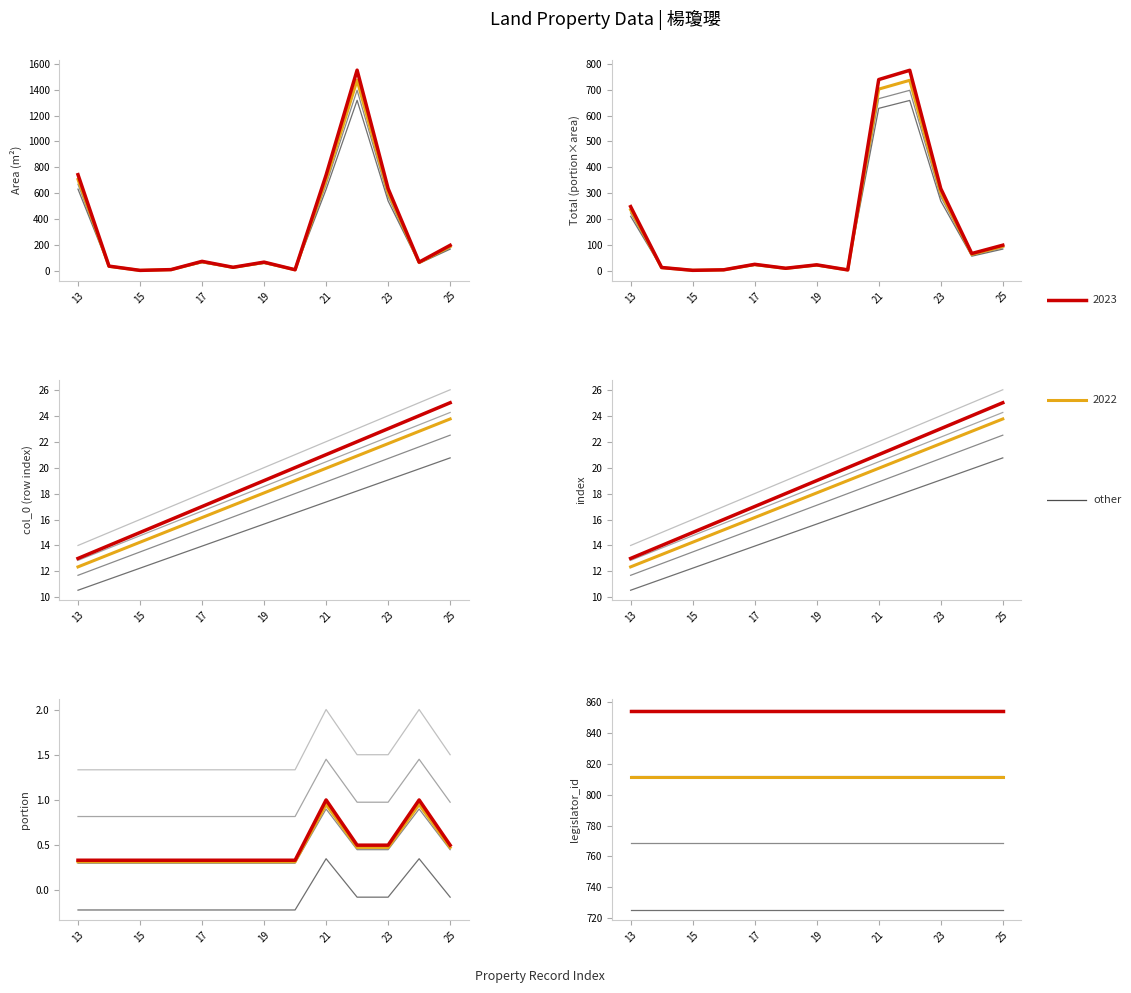

Where is the first local minimum for total?

15